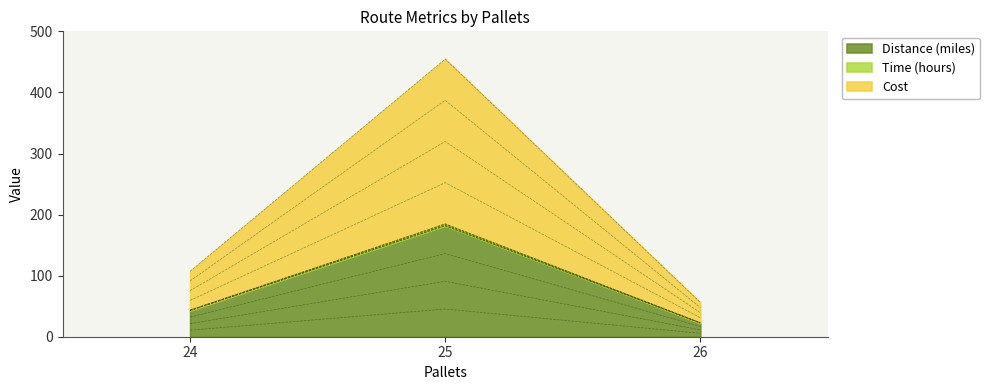

What is the lowest value of the Distance (miles) series?

22.4